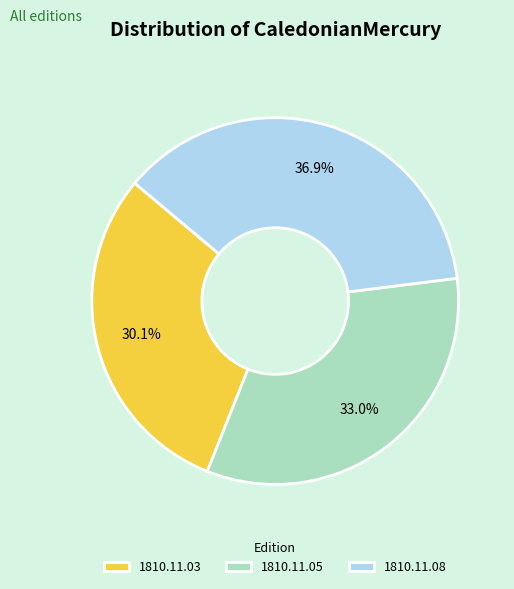

How much of the chart is everything except 1810.11.05?

67.0%